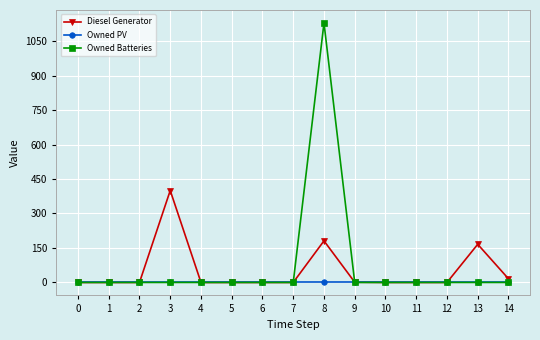

Is this an area chart (filled region under the line)?

No